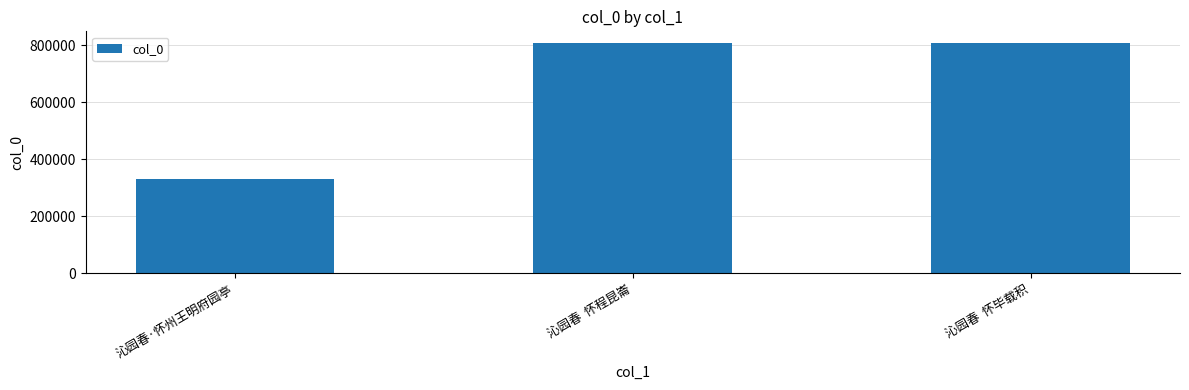

Does the chart contain stacked bars?

No